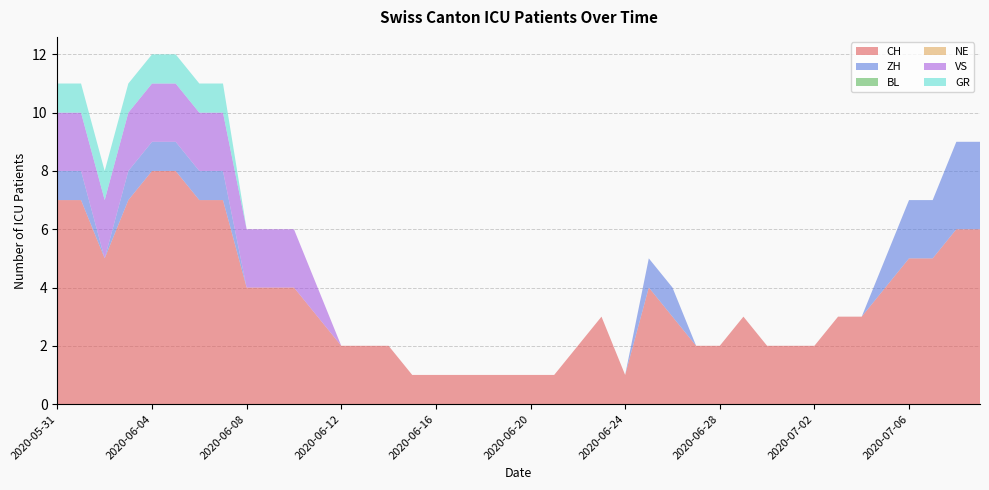

Reading left to right, extract all data points from this chart.

CH: 2020-05-31=7	2020-06-01=7	2020-06-02=5	2020-06-03=7	2020-06-04=8	2020-06-05=8	2020-06-06=7	2020-06-07=7	2020-06-08=4	2020-06-09=4	2020-06-10=4	2020-06-11=3	2020-06-12=2	2020-06-13=2	2020-06-14=2	2020-06-15=1	2020-06-16=1	2020-06-17=1	2020-06-18=1	2020-06-19=1	2020-06-20=1	2020-06-21=1	2020-06-22=2	2020-06-23=3	2020-06-24=1	2020-06-25=4	2020-06-26=3	2020-06-27=2	2020-06-28=2	2020-06-29=3	2020-06-30=2	2020-07-01=2	2020-07-02=2	2020-07-03=3	2020-07-04=3	2020-07-05=4	2020-07-06=5	2020-07-07=5	2020-07-08=6	2020-07-09=6
ZH: 2020-05-31=1	2020-06-01=1	2020-06-02=0	2020-06-03=1	2020-06-04=1	2020-06-05=1	2020-06-06=1	2020-06-07=1	2020-06-08=0	2020-06-09=0	2020-06-10=0	2020-06-11=0	2020-06-12=0	2020-06-13=0	2020-06-14=0	2020-06-15=0	2020-06-16=0	2020-06-17=0	2020-06-18=0	2020-06-19=0	2020-06-20=0	2020-06-21=0	2020-06-22=0	2020-06-23=0	2020-06-24=0	2020-06-25=1	2020-06-26=1	2020-06-27=0	2020-06-28=0	2020-06-29=0	2020-06-30=0	2020-07-01=0	2020-07-02=0	2020-07-03=0	2020-07-04=0	2020-07-05=1	2020-07-06=2	2020-07-07=2	2020-07-08=3	2020-07-09=3
BL: 2020-05-31=0	2020-06-01=0	2020-06-02=0	2020-06-03=0	2020-06-04=0	2020-06-05=0	2020-06-06=0	2020-06-07=0	2020-06-08=0	2020-06-09=0	2020-06-10=0	2020-06-11=0	2020-06-12=0	2020-06-13=0	2020-06-14=0	2020-06-15=0	2020-06-16=0	2020-06-17=0	2020-06-18=0	2020-06-19=0	2020-06-20=0	2020-06-21=0	2020-06-22=0	2020-06-23=0	2020-06-24=0	2020-06-25=0	2020-06-26=0	2020-06-27=0	2020-06-28=0	2020-06-29=0	2020-06-30=0	2020-07-01=0	2020-07-02=0	2020-07-03=0	2020-07-04=0	2020-07-05=0	2020-07-06=0	2020-07-07=0	2020-07-08=0	2020-07-09=0
NE: 2020-05-31=0	2020-06-01=0	2020-06-02=0	2020-06-03=0	2020-06-04=0	2020-06-05=0	2020-06-06=0	2020-06-07=0	2020-06-08=0	2020-06-09=0	2020-06-10=0	2020-06-11=0	2020-06-12=0	2020-06-13=0	2020-06-14=0	2020-06-15=0	2020-06-16=0	2020-06-17=0	2020-06-18=0	2020-06-19=0	2020-06-20=0	2020-06-21=0	2020-06-22=0	2020-06-23=0	2020-06-24=0	2020-06-25=0	2020-06-26=0	2020-06-27=0	2020-06-28=0	2020-06-29=0	2020-06-30=0	2020-07-01=0	2020-07-02=0	2020-07-03=0	2020-07-04=0	2020-07-05=0	2020-07-06=0	2020-07-07=0	2020-07-08=0	2020-07-09=0
VS: 2020-05-31=2	2020-06-01=2	2020-06-02=2	2020-06-03=2	2020-06-04=2	2020-06-05=2	2020-06-06=2	2020-06-07=2	2020-06-08=2	2020-06-09=2	2020-06-10=2	2020-06-11=1	2020-06-12=0	2020-06-13=0	2020-06-14=0	2020-06-15=0	2020-06-16=0	2020-06-17=0	2020-06-18=0	2020-06-19=0	2020-06-20=0	2020-06-21=0	2020-06-22=0	2020-06-23=0	2020-06-24=0	2020-06-25=0	2020-06-26=0	2020-06-27=0	2020-06-28=0	2020-06-29=0	2020-06-30=0	2020-07-01=0	2020-07-02=0	2020-07-03=0	2020-07-04=0	2020-07-05=0	2020-07-06=0	2020-07-07=0	2020-07-08=0	2020-07-09=0
GR: 2020-05-31=1	2020-06-01=1	2020-06-02=1	2020-06-03=1	2020-06-04=1	2020-06-05=1	2020-06-06=1	2020-06-07=1	2020-06-08=0	2020-06-09=0	2020-06-10=0	2020-06-11=0	2020-06-12=0	2020-06-13=0	2020-06-14=0	2020-06-15=0	2020-06-16=0	2020-06-17=0	2020-06-18=0	2020-06-19=0	2020-06-20=0	2020-06-21=0	2020-06-22=0	2020-06-23=0	2020-06-24=0	2020-06-25=0	2020-06-26=0	2020-06-27=0	2020-06-28=0	2020-06-29=0	2020-06-30=0	2020-07-01=0	2020-07-02=0	2020-07-03=0	2020-07-04=0	2020-07-05=0	2020-07-06=0	2020-07-07=0	2020-07-08=0	2020-07-09=0